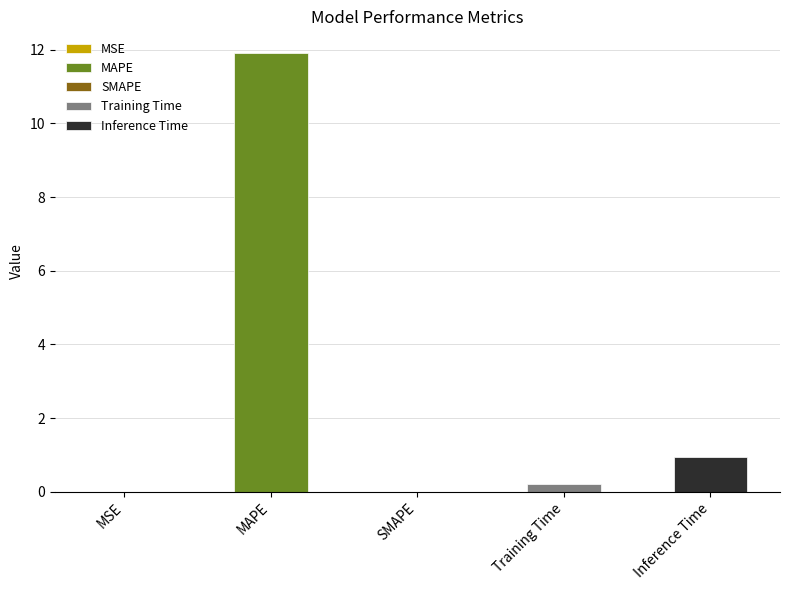

Is it true that the value at Inference Time is 1.4?

False